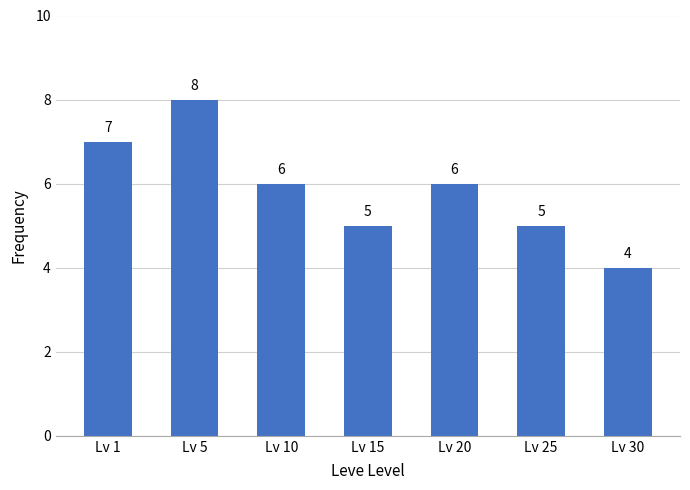

What is the change in value from Lv 5 to Lv 15?

-3